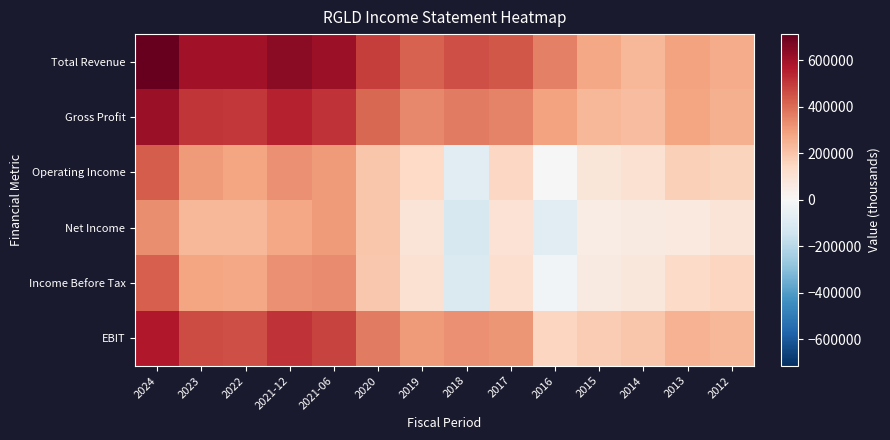

What is the minimum value shown in the chart?

-113100